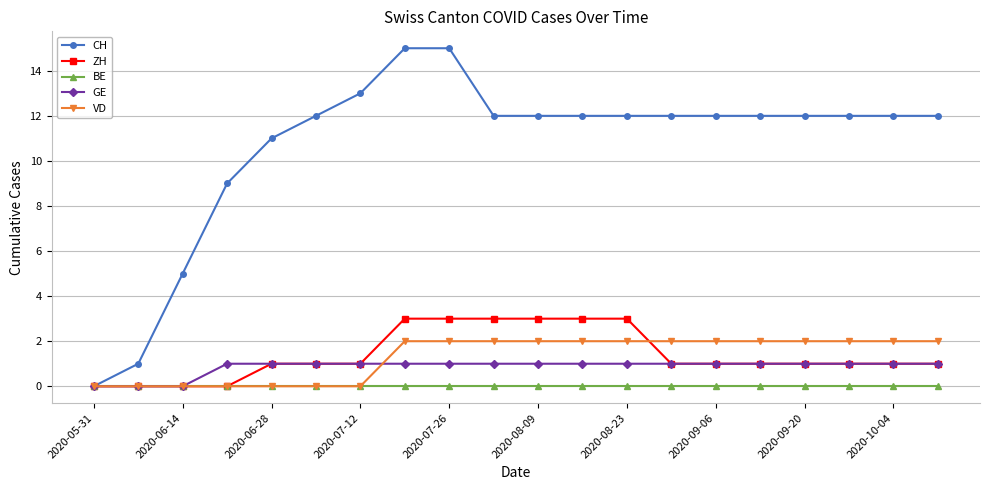

Rank the series by their maximum value, from lowest to highest.

BE, GE, VD, ZH, CH